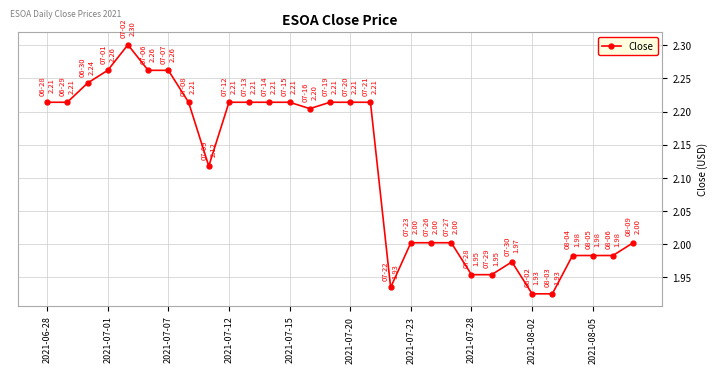

What is the difference between the maximum and second lowest values?

0.4